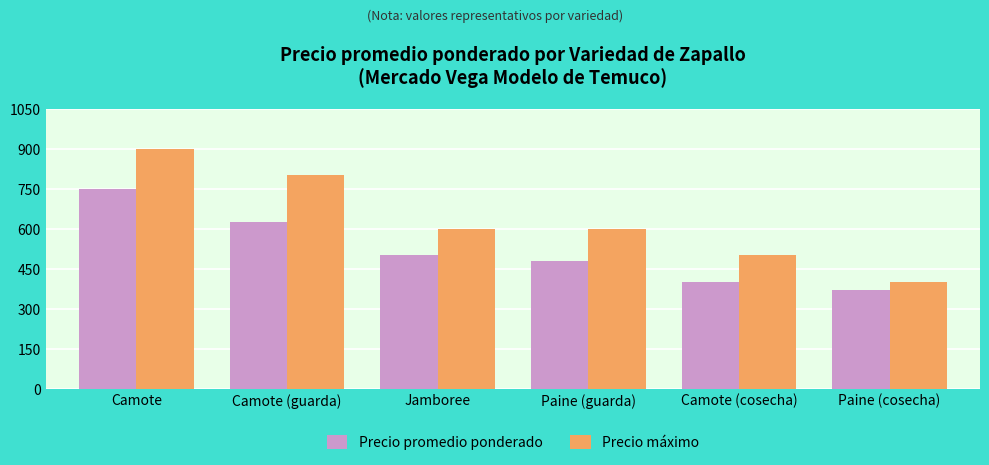

What is the difference between the Precio promedio ponderado values at Paine (guarda) and Camote?

268